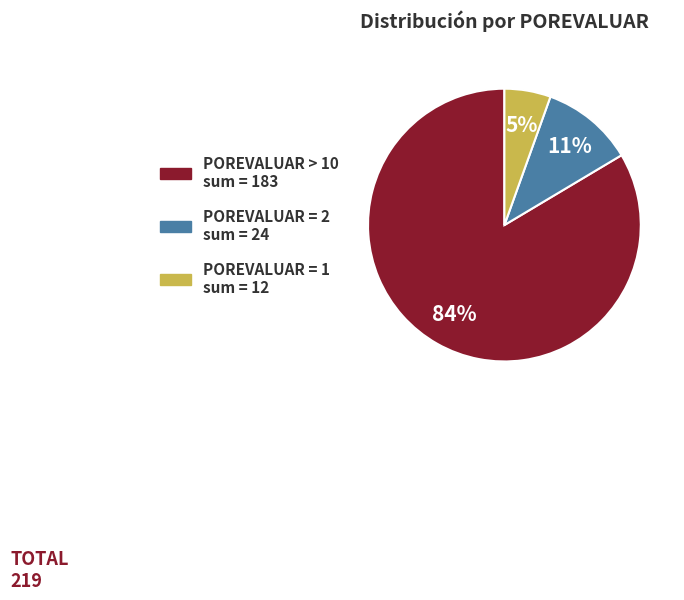

Is there a majority slice in this chart?

Yes